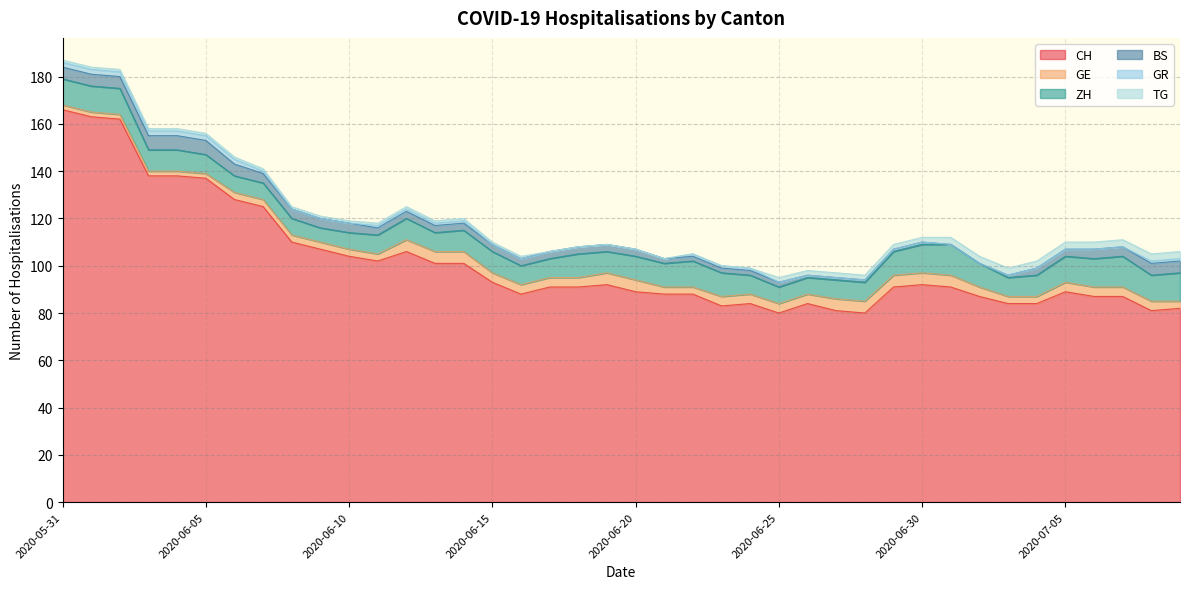

What are all the series names shown in the legend?

CH, GE, ZH, BS, GR, TG